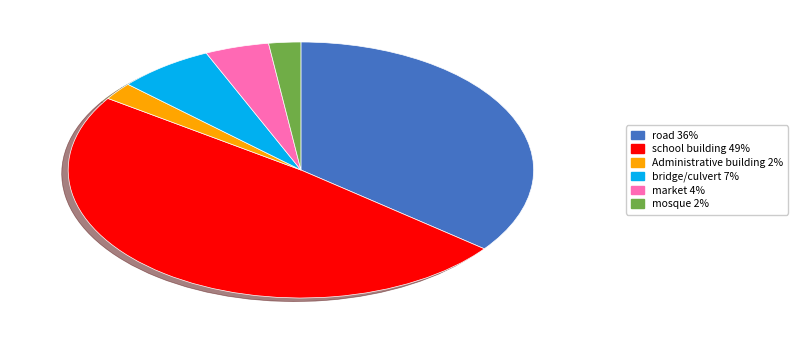

What is the largest slice in the pie chart?

school building